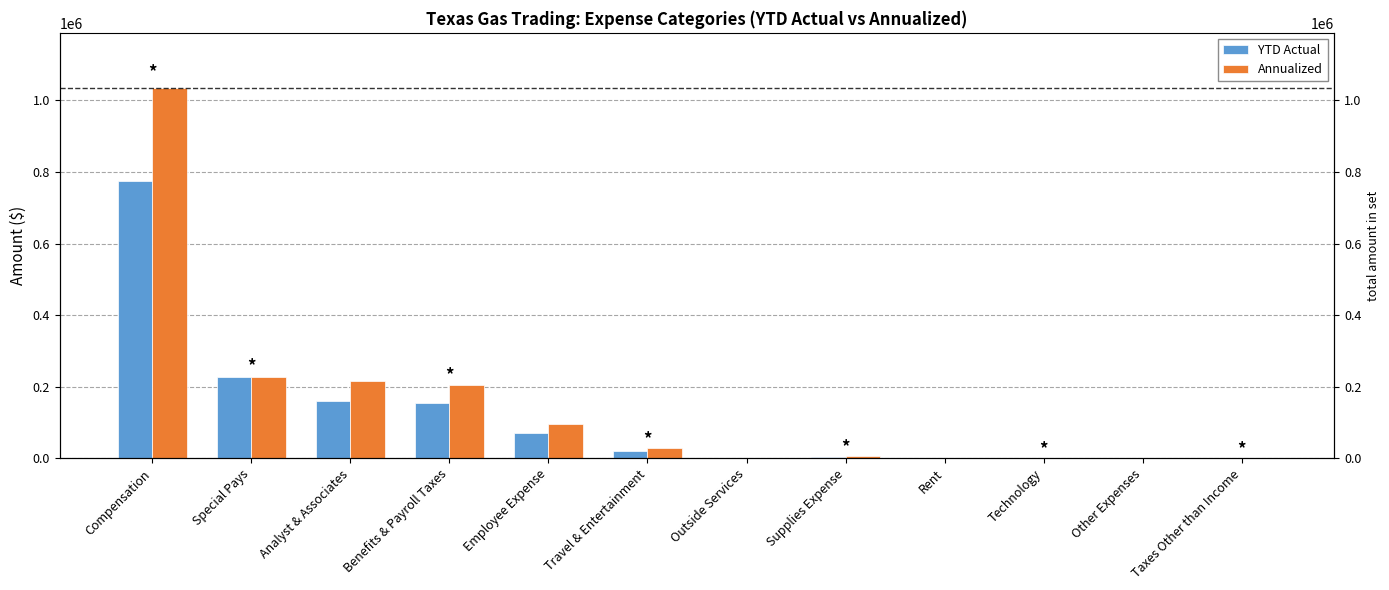

Which series has the widest spread of values?

Annualized